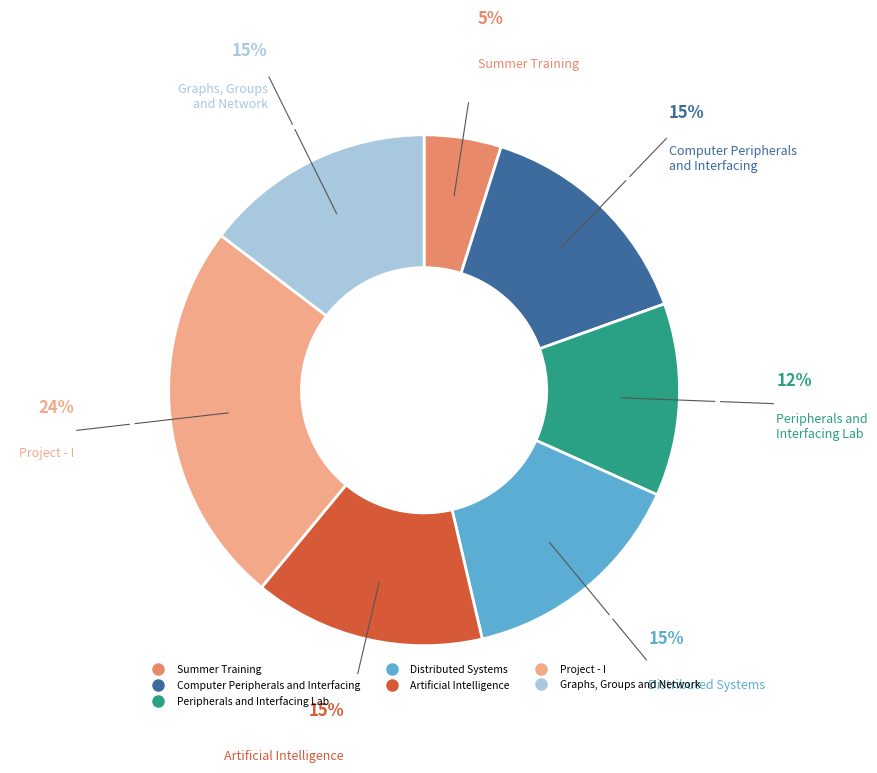

Count the number of slices in the pie.

7